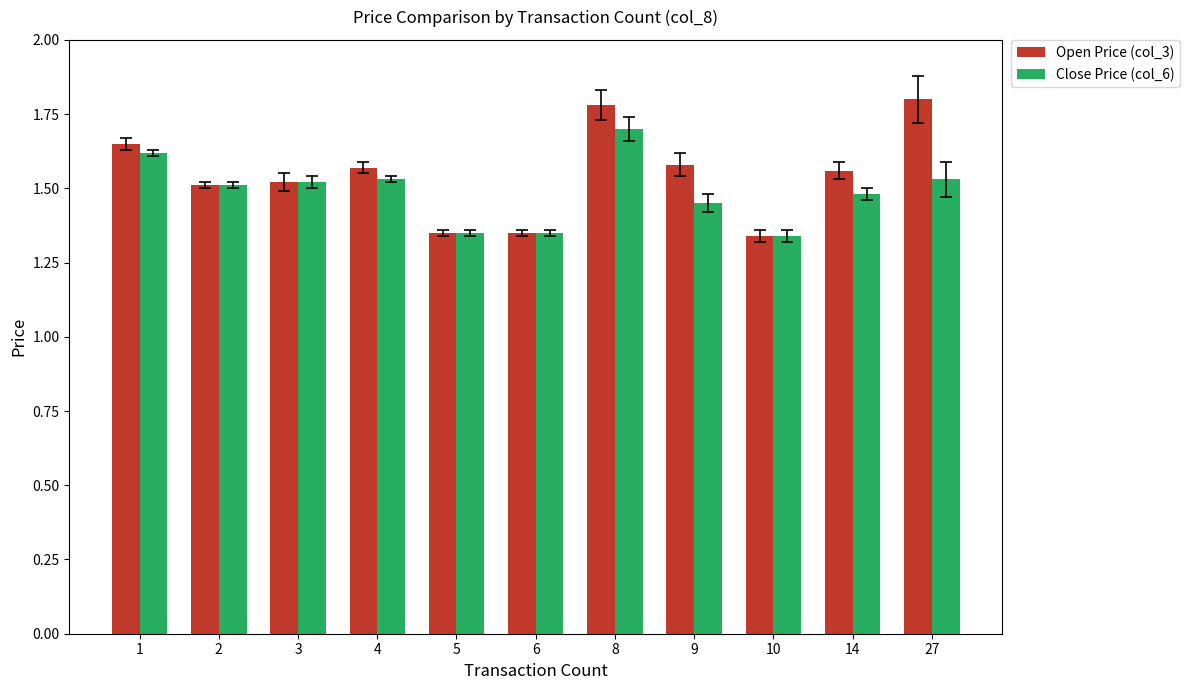

What is the difference between the second highest and second lowest values in the Close Price (col_6) series?

0.3